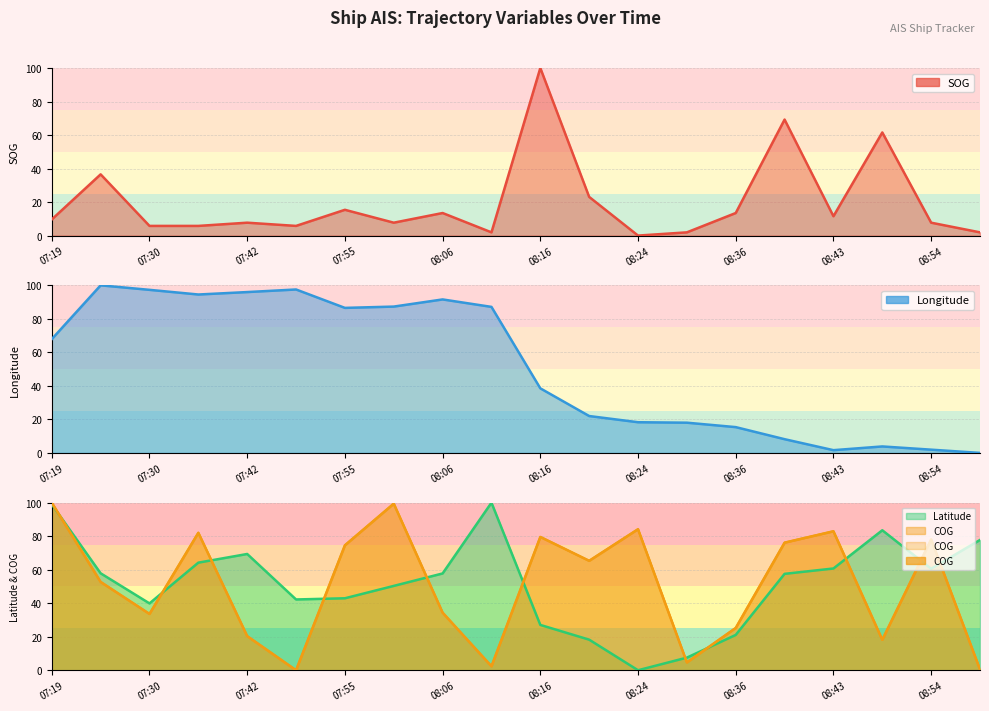

The value of SOG at 08:41 is 41.6. True or false?

False